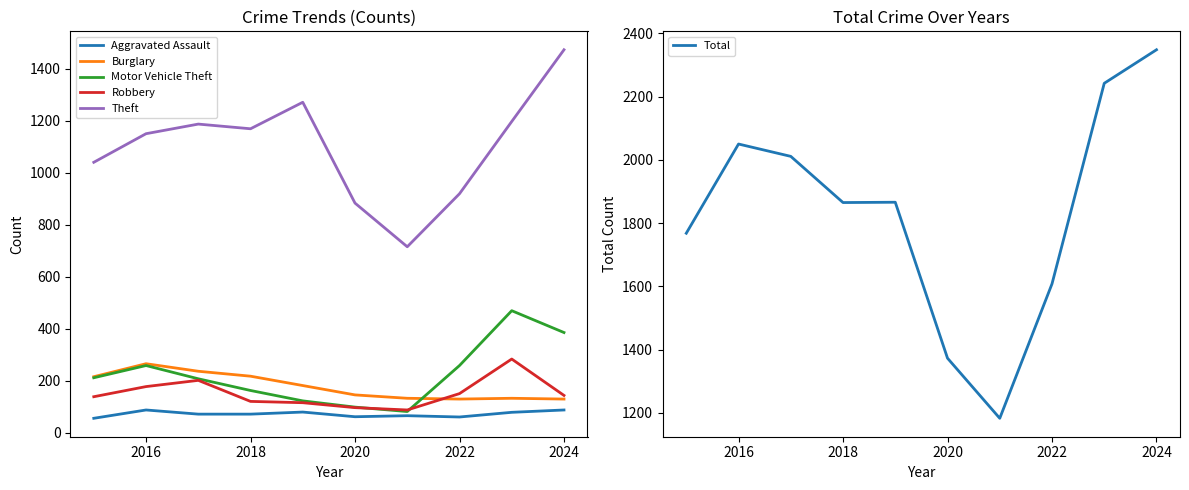

The Total series shows 3745 at 2024. True or false?

False